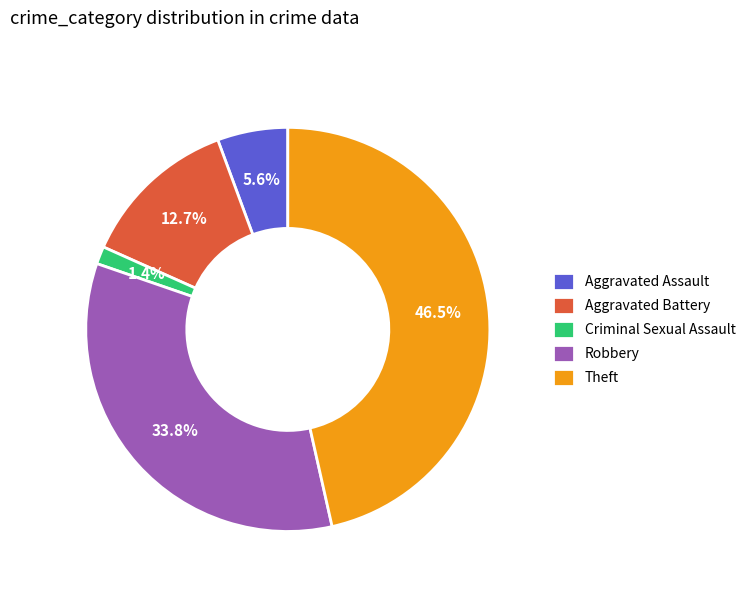

What percentage is NOT represented by Criminal Sexual Assault?

98.6%